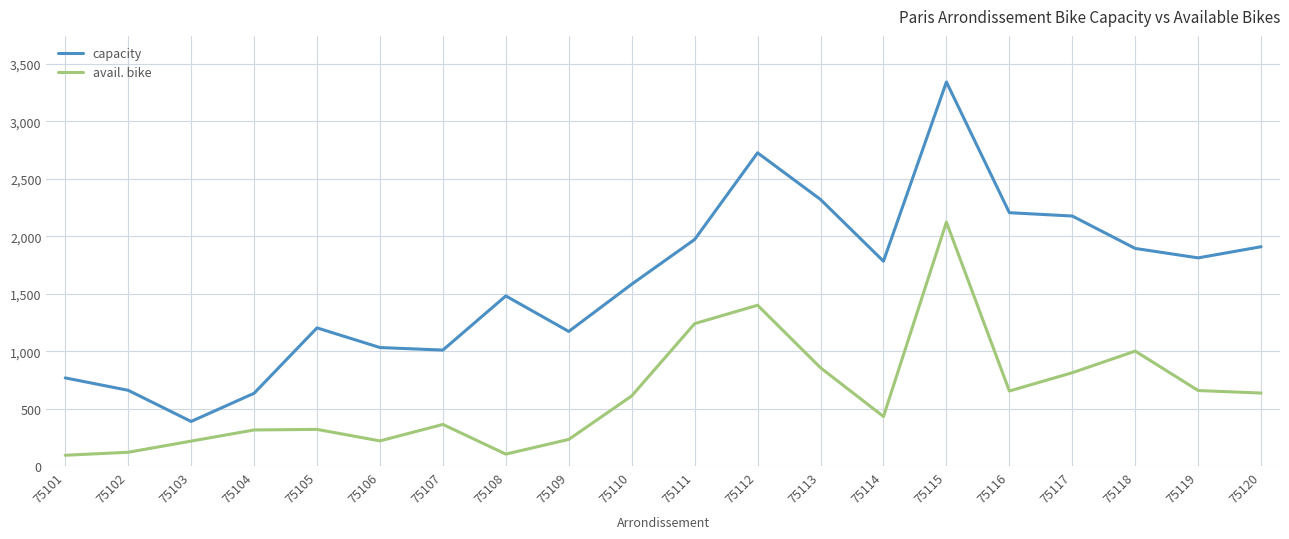

What is the difference between the second highest and minimum values in the avail. bike series?

1305